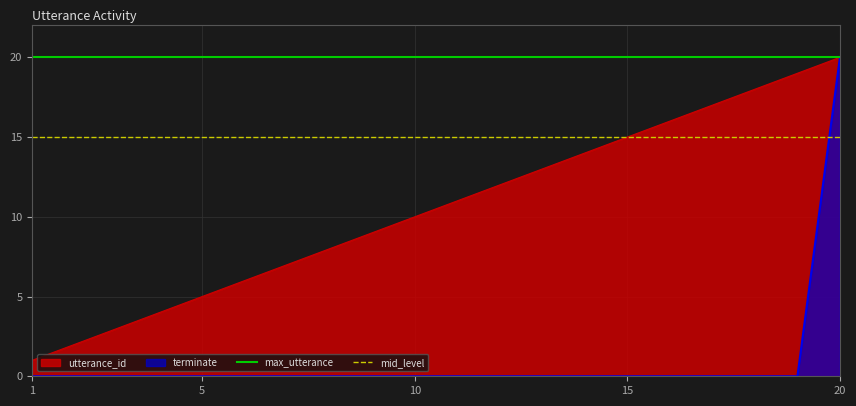

What is the sum of the mid_level values at 5 and 1?

30